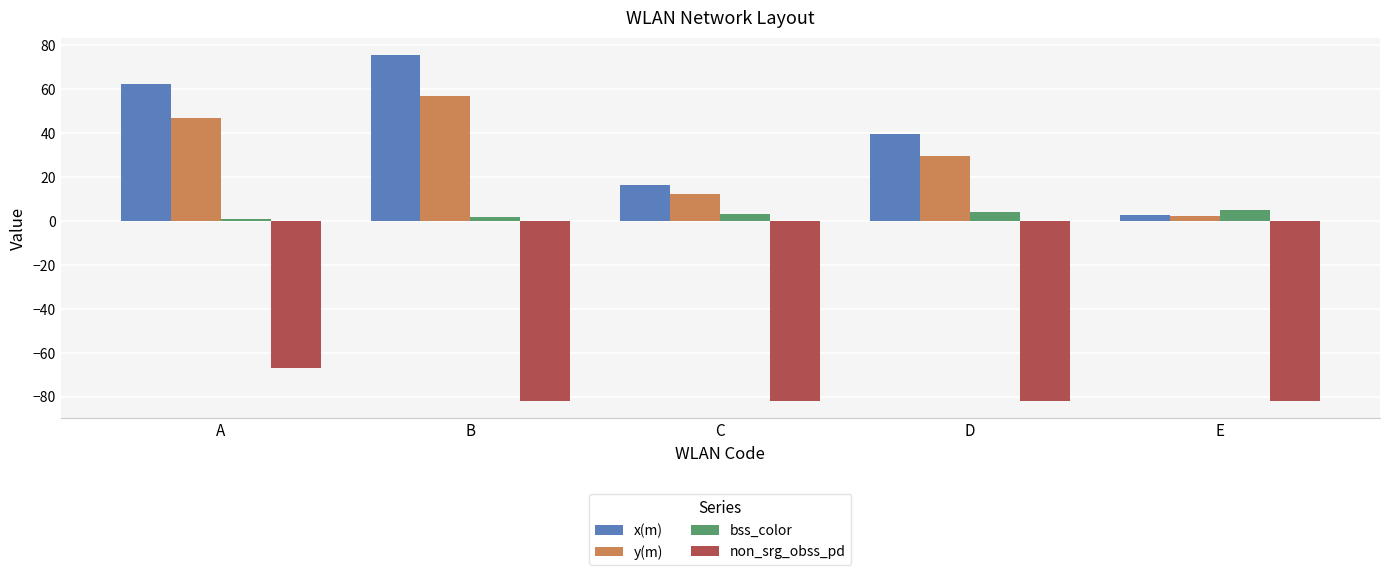

What is the approximate value of non_srg_obss_pd at D?

-82.0